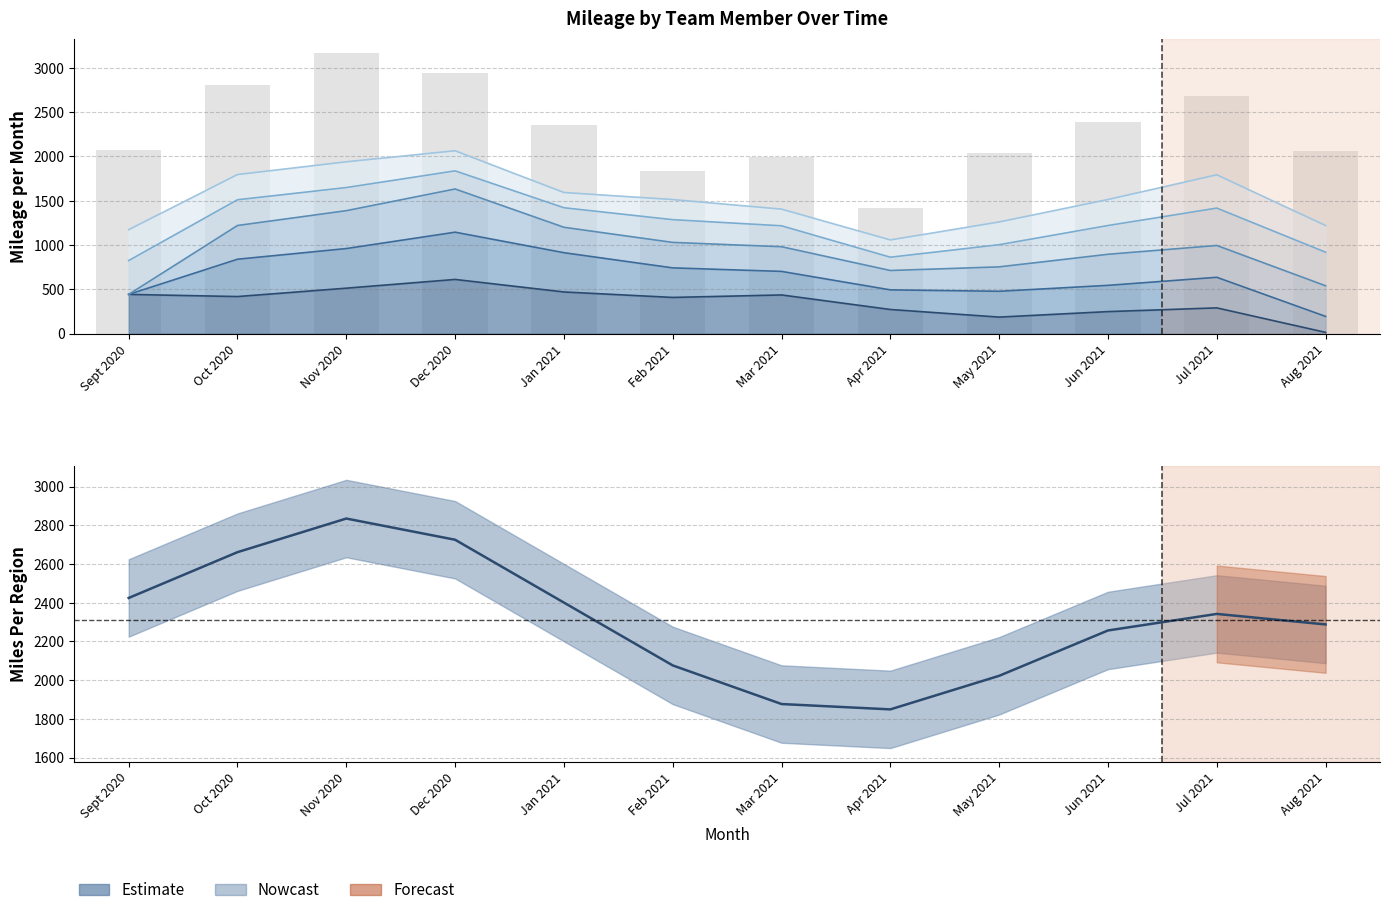

What is the label of the 1st bar from the left?

Sept 2020